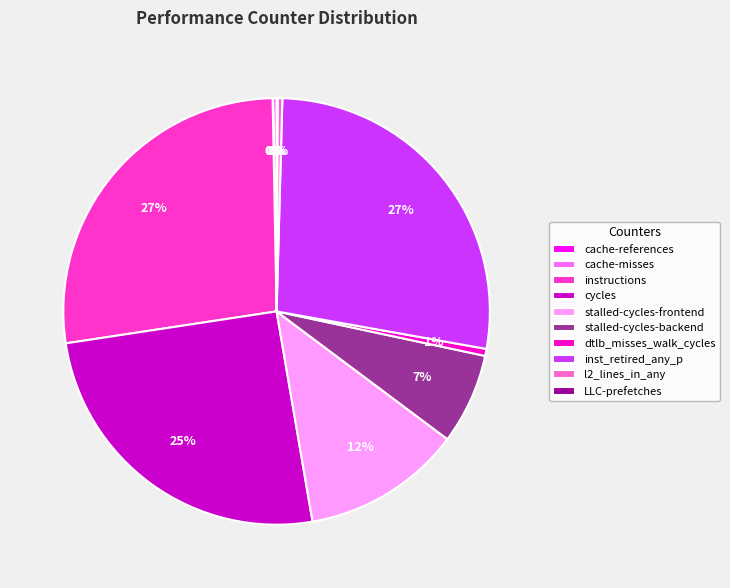

To the nearest percent, what is the difference between the largest and smallest slice percentages?

27%